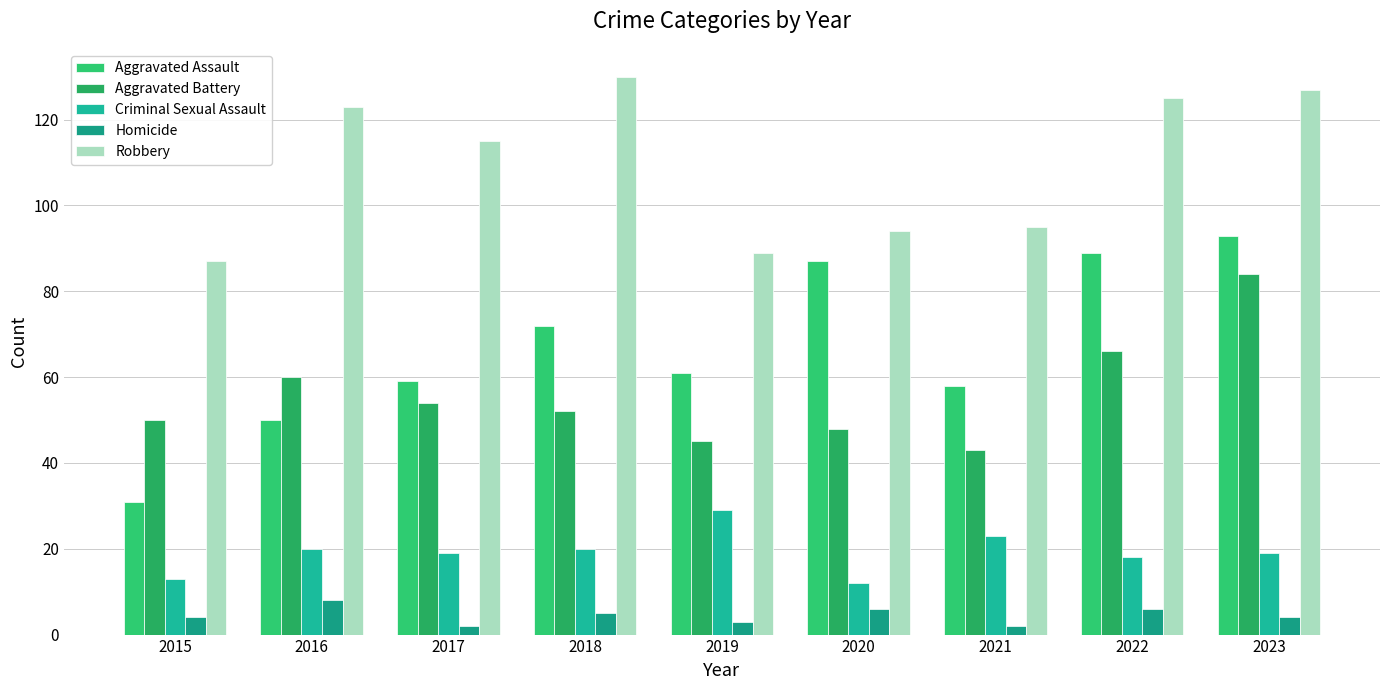

Reading left to right, transcribe all the data shown in this chart.

Aggravated Assault: 31	50	59	72	61	87	58	89	93
Aggravated Battery: 50	60	54	52	45	48	43	66	84
Criminal Sexual Assault: 13	20	19	20	29	12	23	18	19
Homicide: 4	8	2	5	3	6	2	6	4
Robbery: 87	123	115	130	89	94	95	125	127